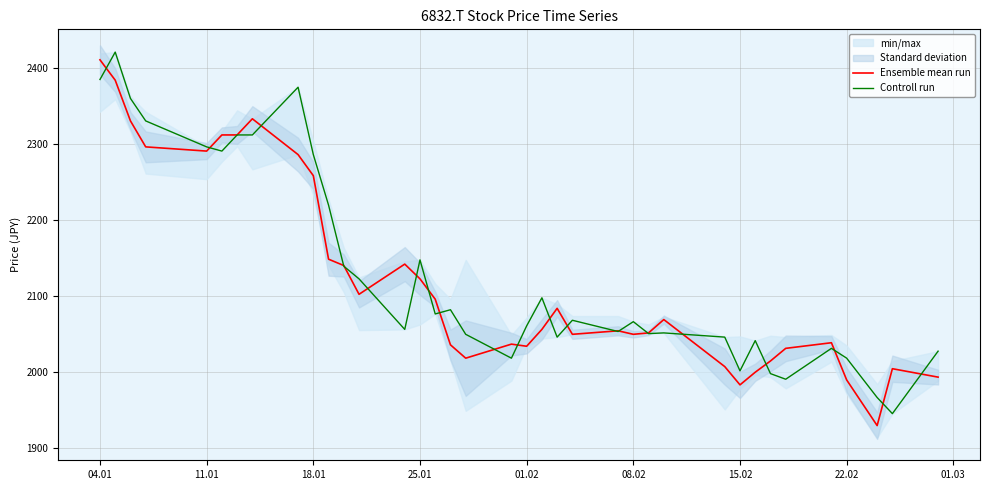

Reading left to right, extract all data points from this chart.

Ensemble mean run: 2410.7	2383.9	2330.2	2296.0	2290.5	2311.8	2311.8	2333.0	2285.9	2258.1	2148.1	2139.8	2101.8	2141.6	2122.2	2095.4	2035.3	2017.7	2036.2	2033.4	2055.6	2083.4	2049.1	2053.8	2049.1	2051.0	2068.6	2006.6	1982.6	1999.2	2014.0	2030.6	2038.0	1989.0	1928.9	2003.8	1992.7
Controll run: 2384.8	2420.9	2359.8	2330.2	2296.0	2290.5	2311.8	2311.8	2374.6	2285.9	2219.3	2138.8	2122.2	2055.6	2147.2	2076.0	2081.5	2049.1	2017.7	2060.2	2097.2	2045.4	2067.6	2052.8	2065.8	2050.1	2051.0	2045.4	2001.1	2040.8	1997.4	1990.0	2030.6	2017.7	1965.9	1944.6	2026.9